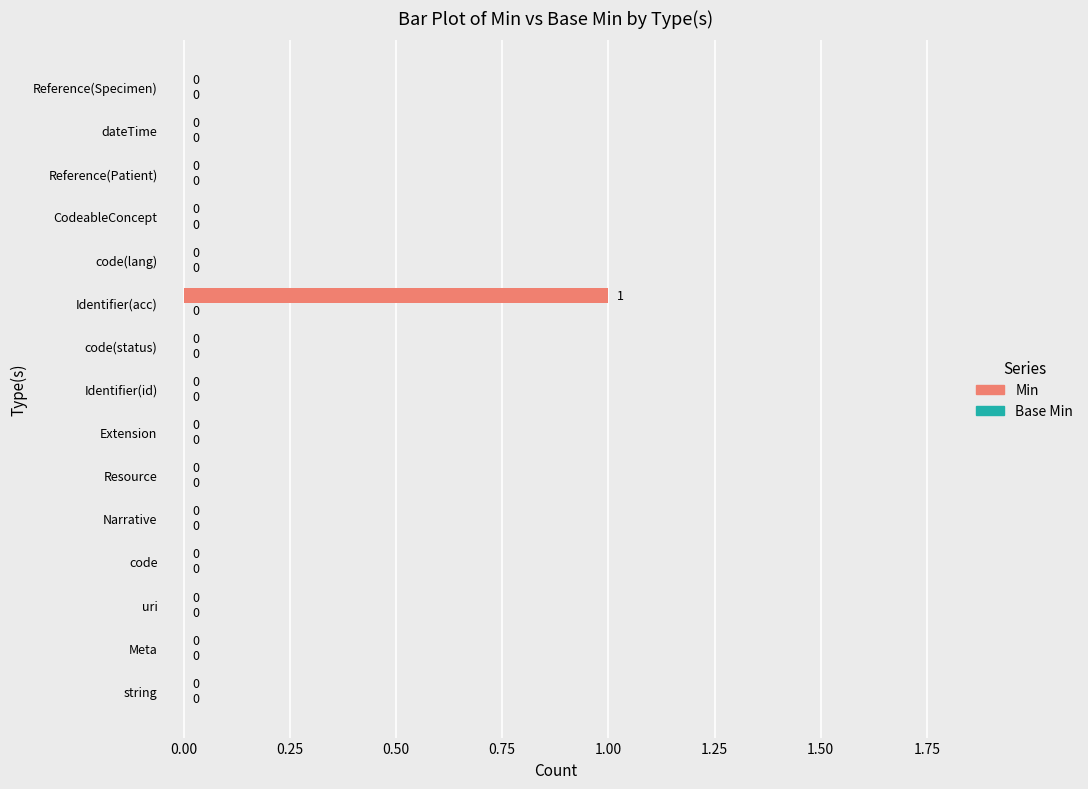

At which category does the chart reach its peak across all series?

Identifier(acc)